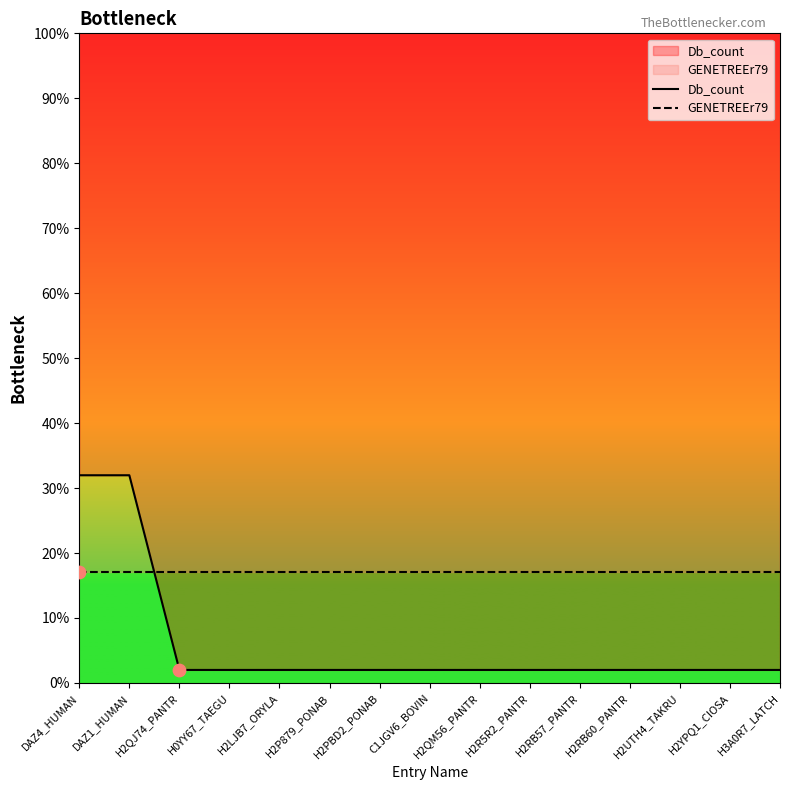

Which series reaches the maximum Y coordinate?

Db_count